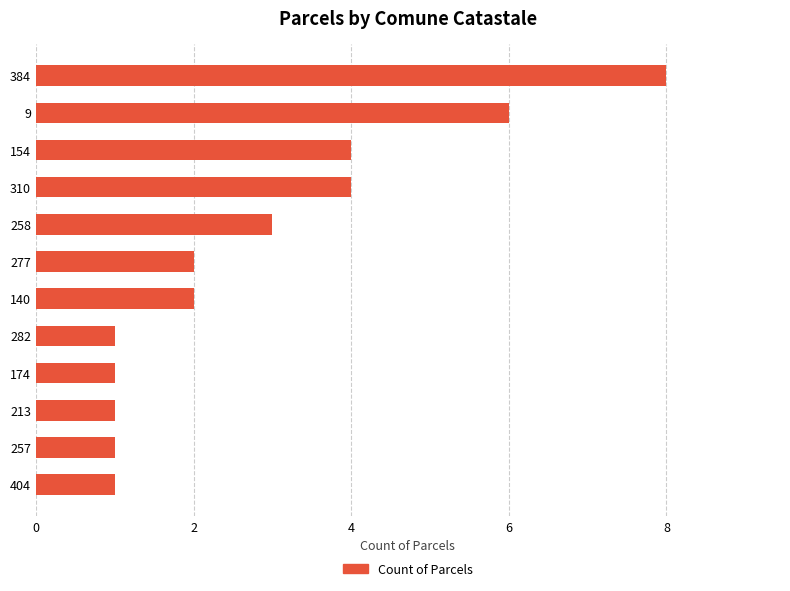

What is the average value?

3